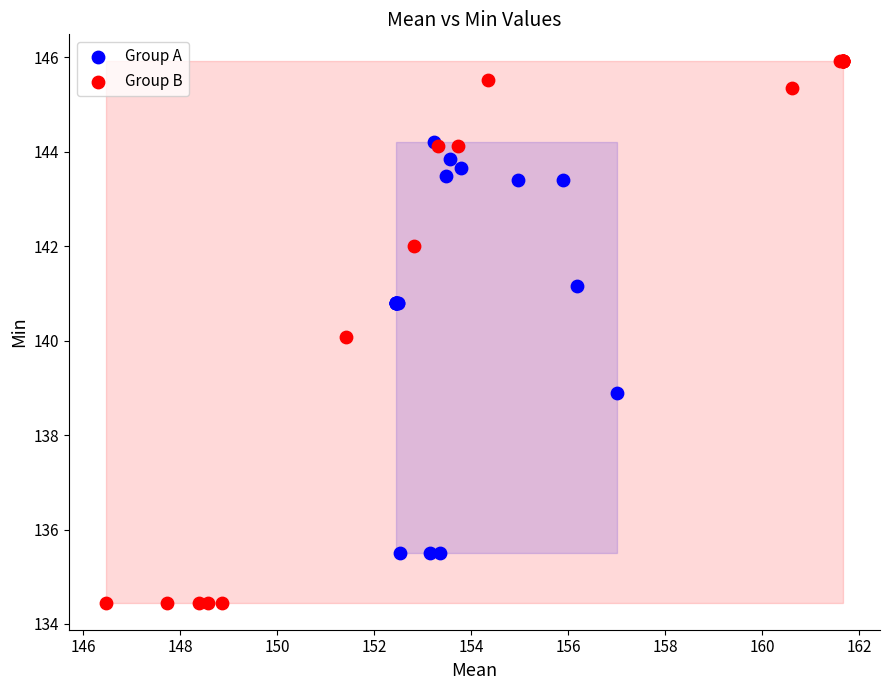

Which series has the largest Y range (max minus min)?

Group B